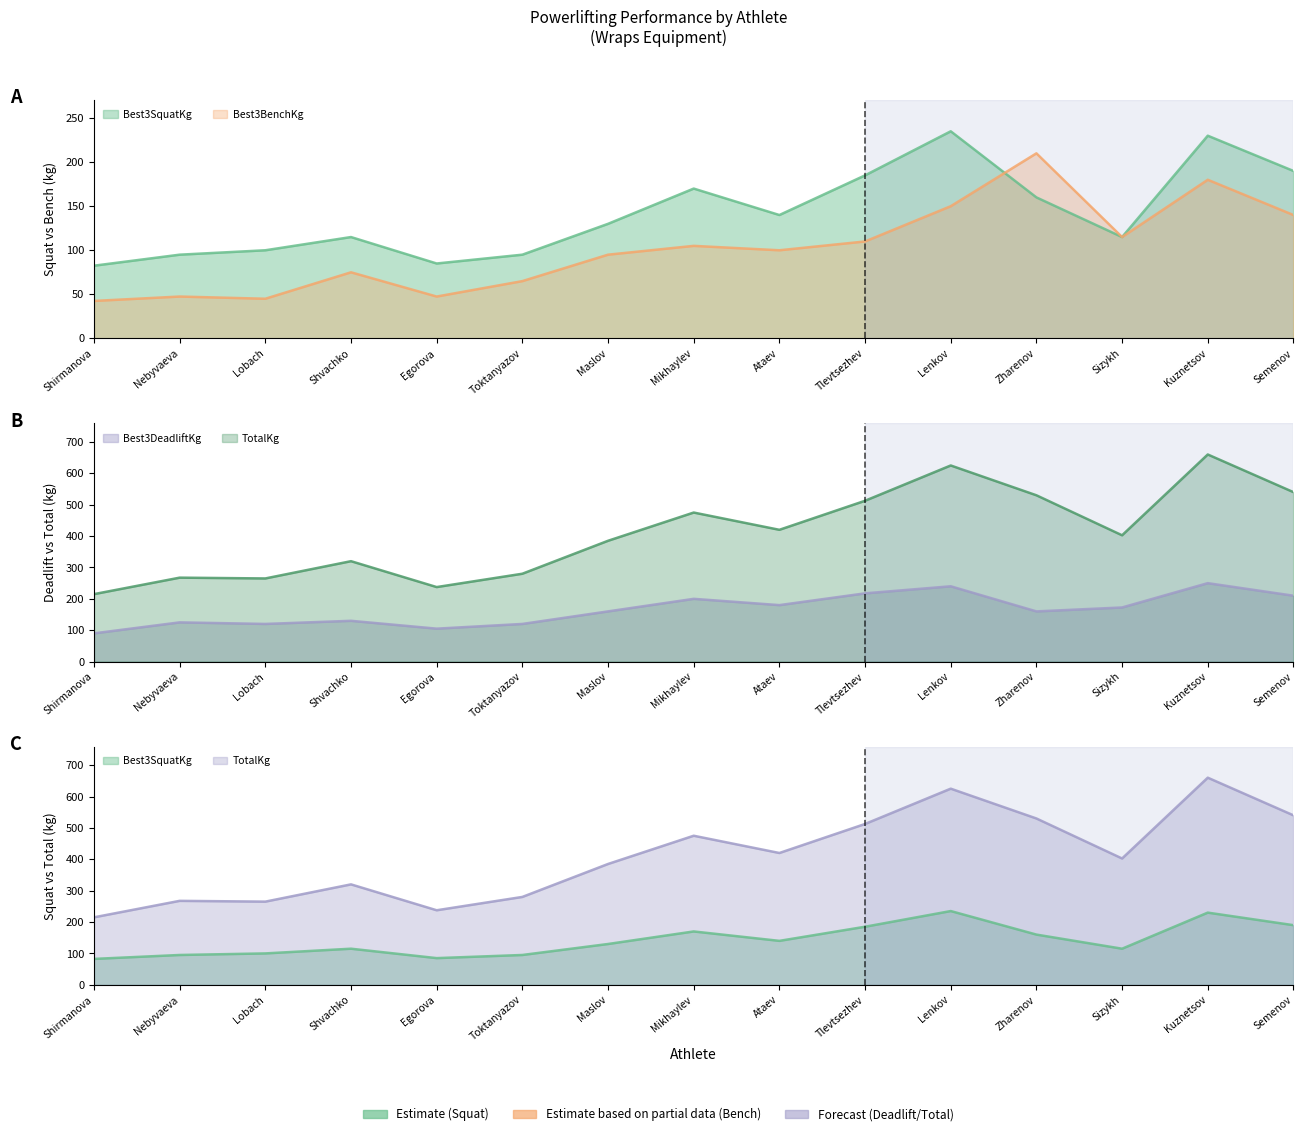

What is the minimum value shown in the chart?

42.5